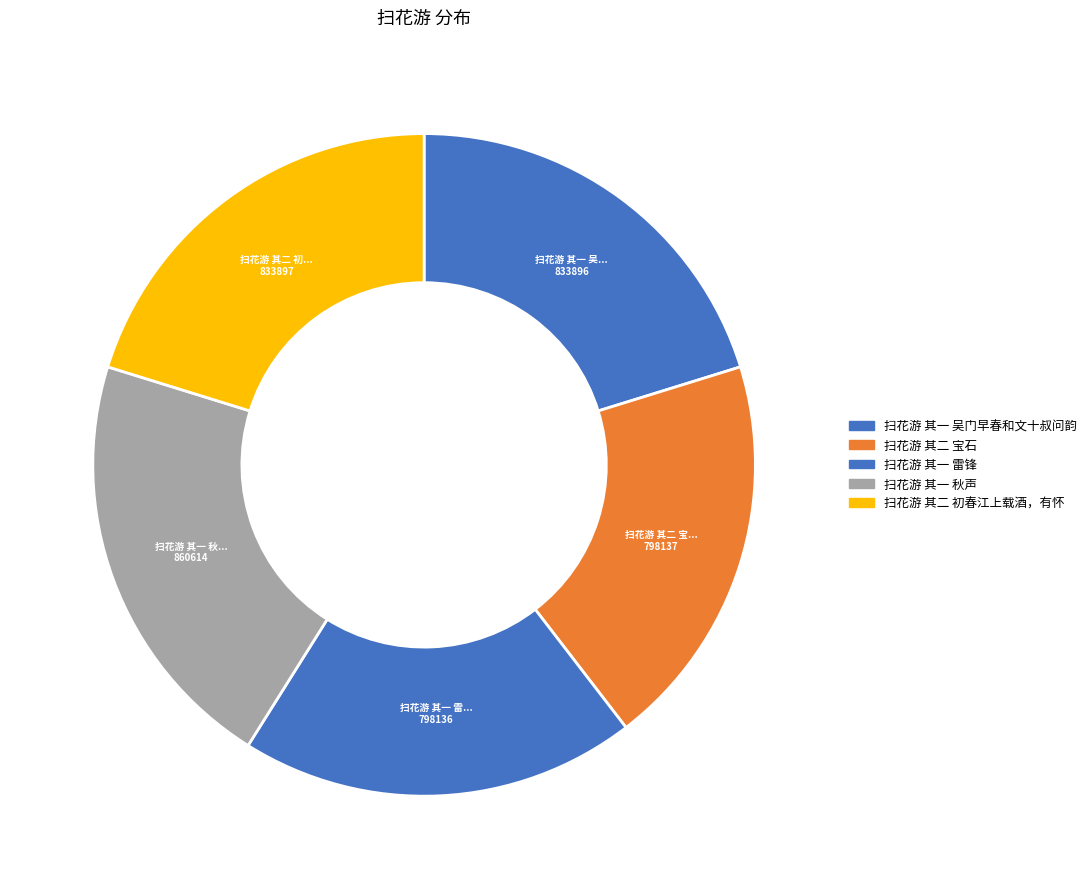

How many slices are in this pie chart?

5